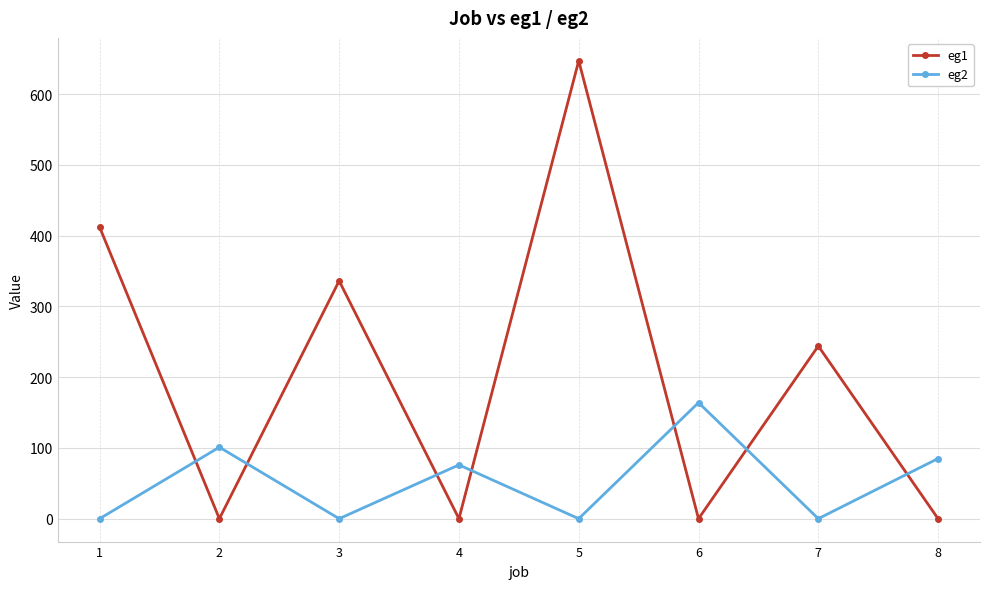

How many distinct data groups are displayed?

2